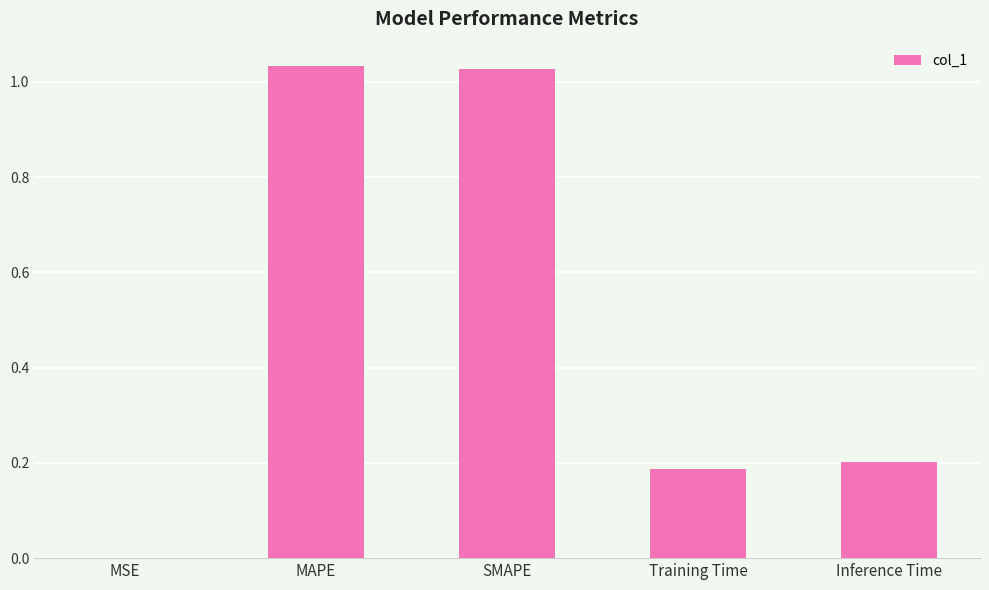

What is the sum of all values?

2.4